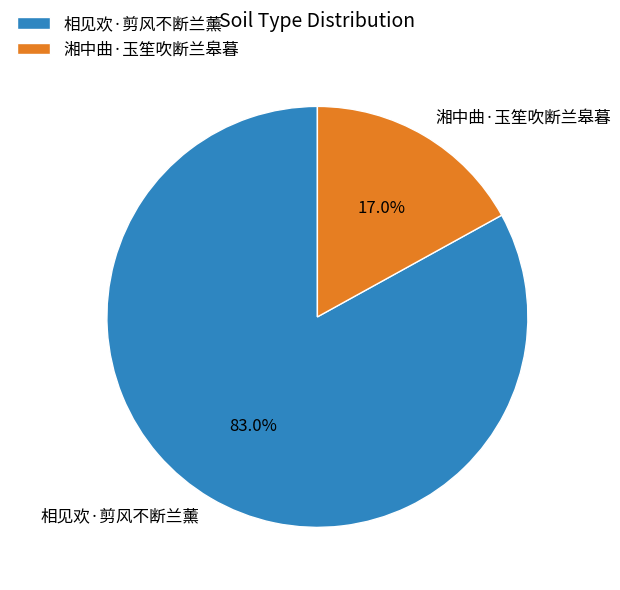

What percentage is the 湘中曲·玉笙吹断兰皋暮 slice, to the nearest percent?

17%